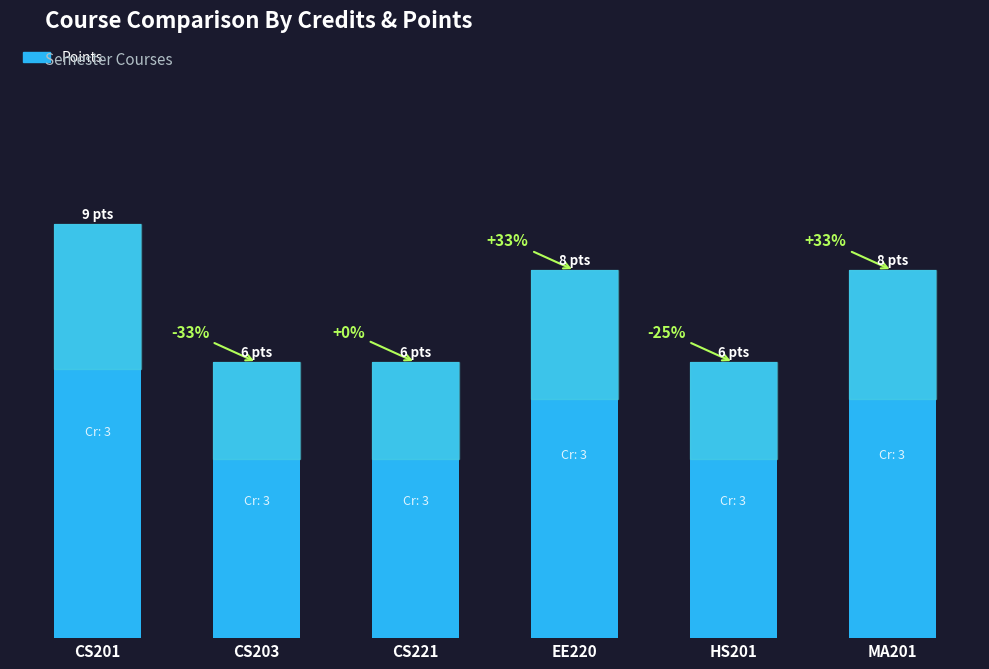

Does the chart contain any negative values?

No